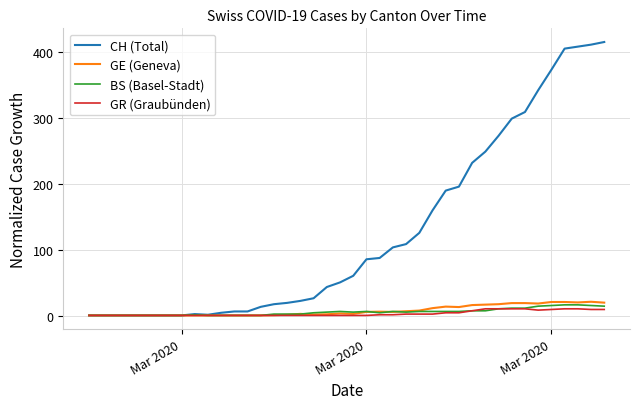

What is the maximum value for BS (Basel-Stadt)?

17.0